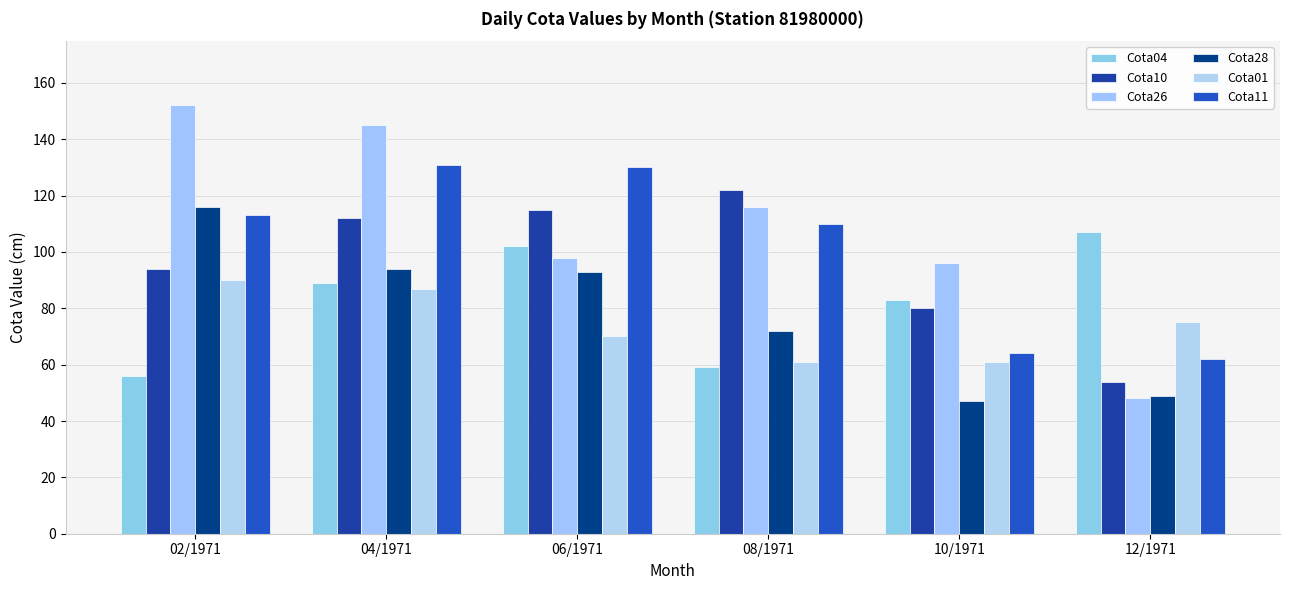

How many groups of bars are there?

6